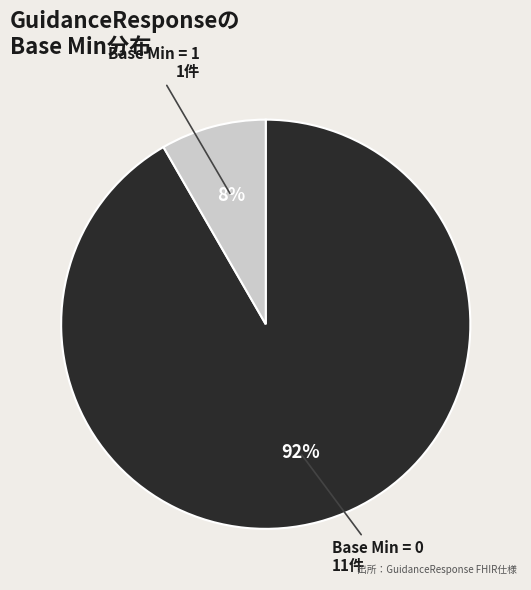

Between Base Min = 1 and Base Min = 0, which is larger?

Base Min = 0